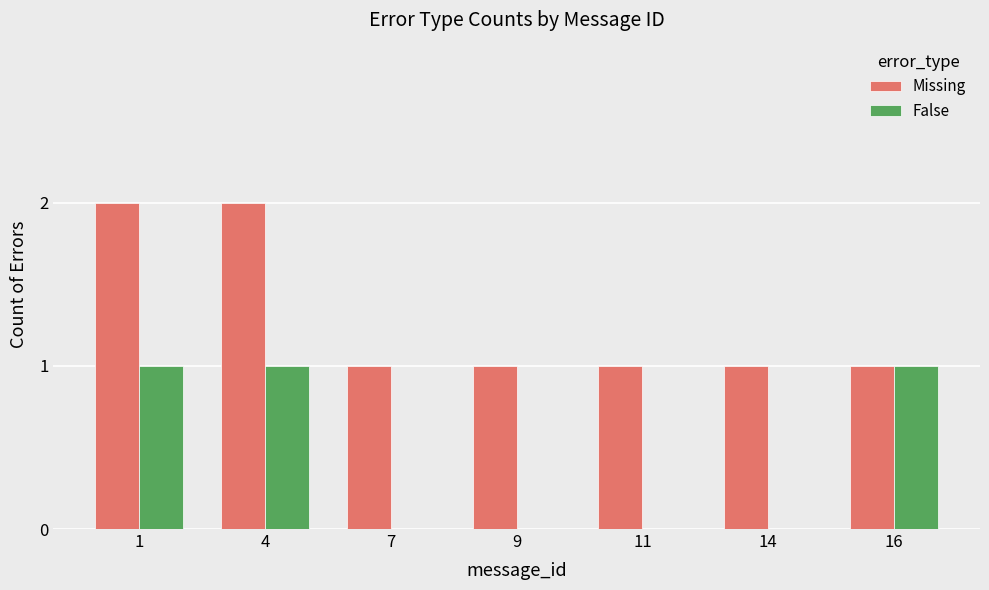

Between 7 and 16, which series saw the biggest shift?

False